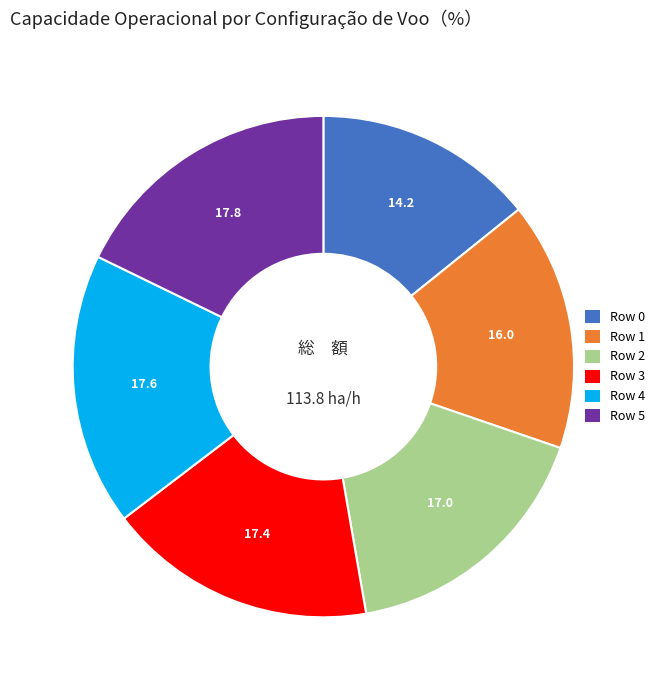

How many segments does this pie chart have?

6